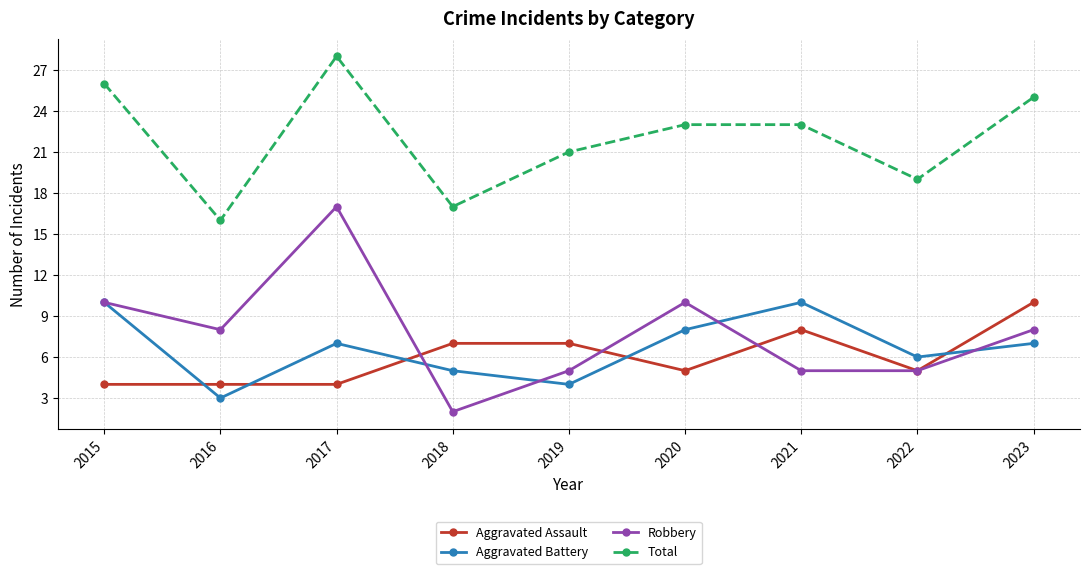

Which category has the highest value in the Total series?

2017